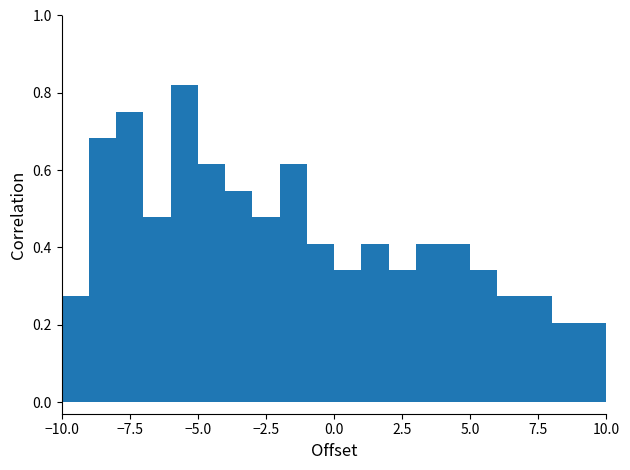

Read against the x-axis, roughly where is the centre of the tallest bar?

-5.5